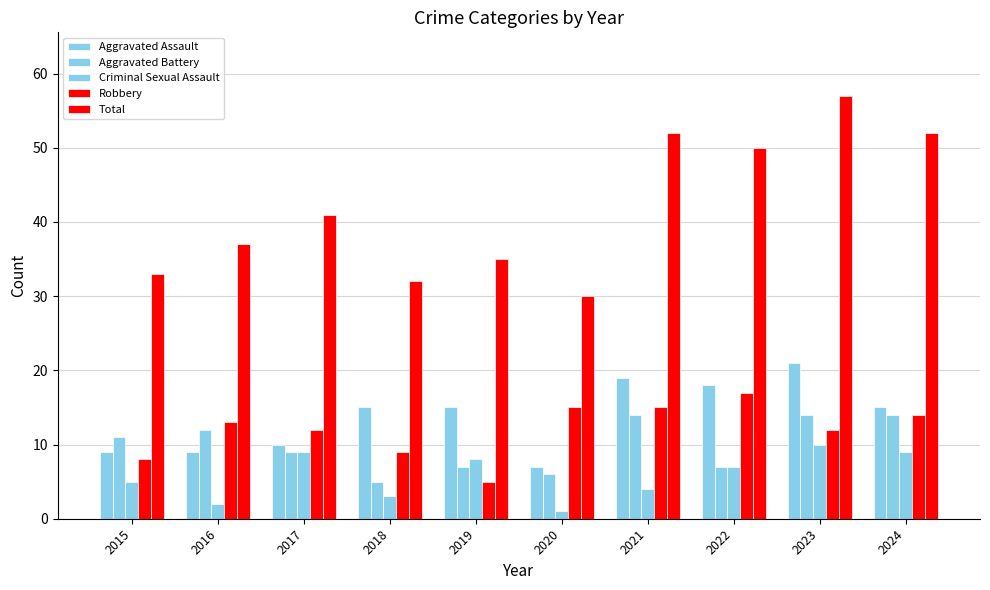

Does the chart contain stacked bars?

No